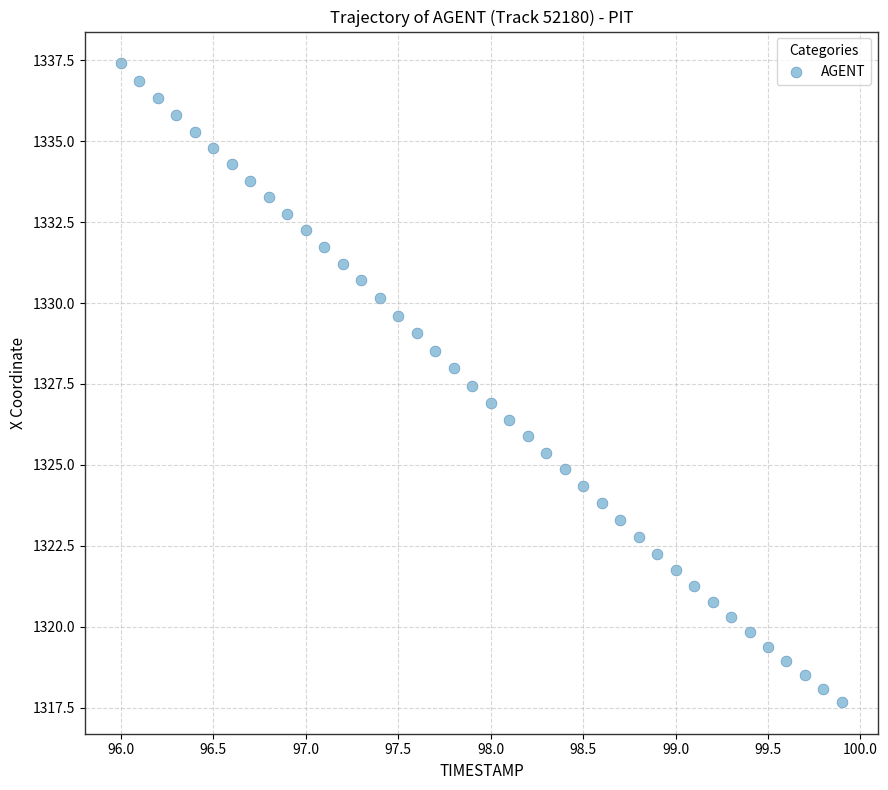

What is the range of Y values (max minus min)?

19.7